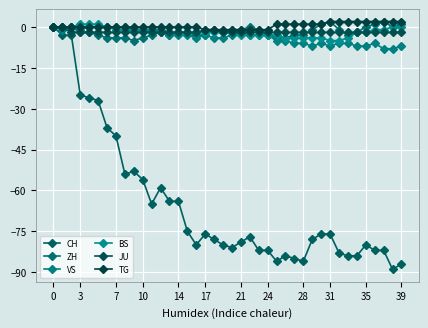

Where do BS and ZH first cross each other?

17 and 18